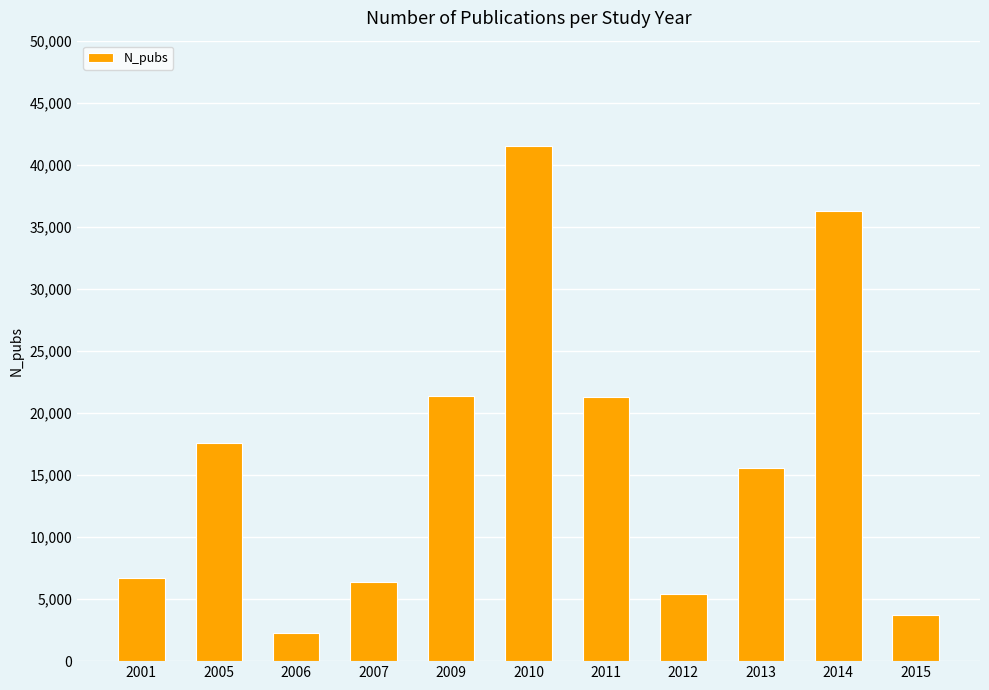

What is the greatest value displayed?

41487